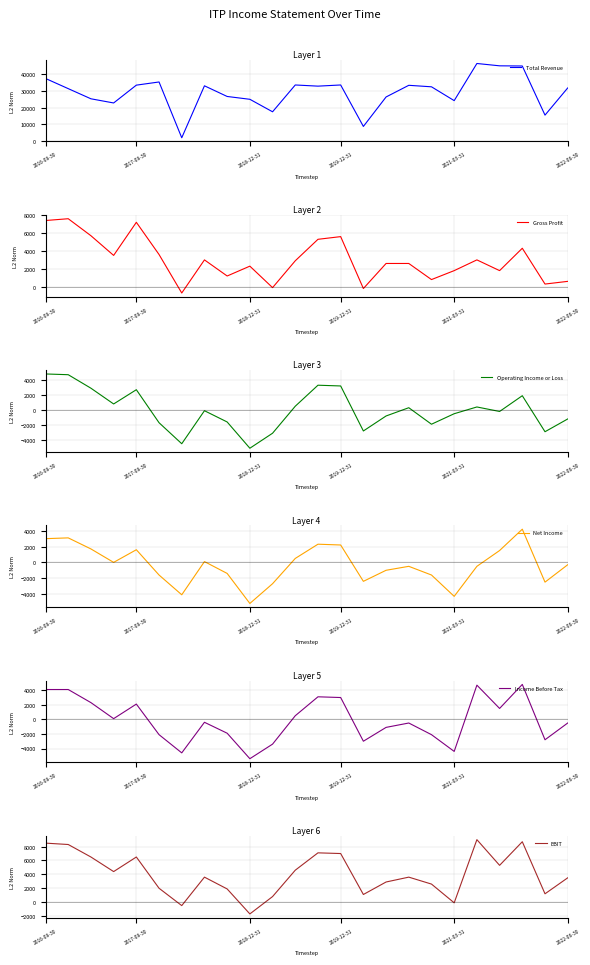

Rank the series by their maximum value, from highest to lowest.

Total Revenue, EBIT, Gross Profit, Operating Income or Loss, Income Before Tax, Net Income